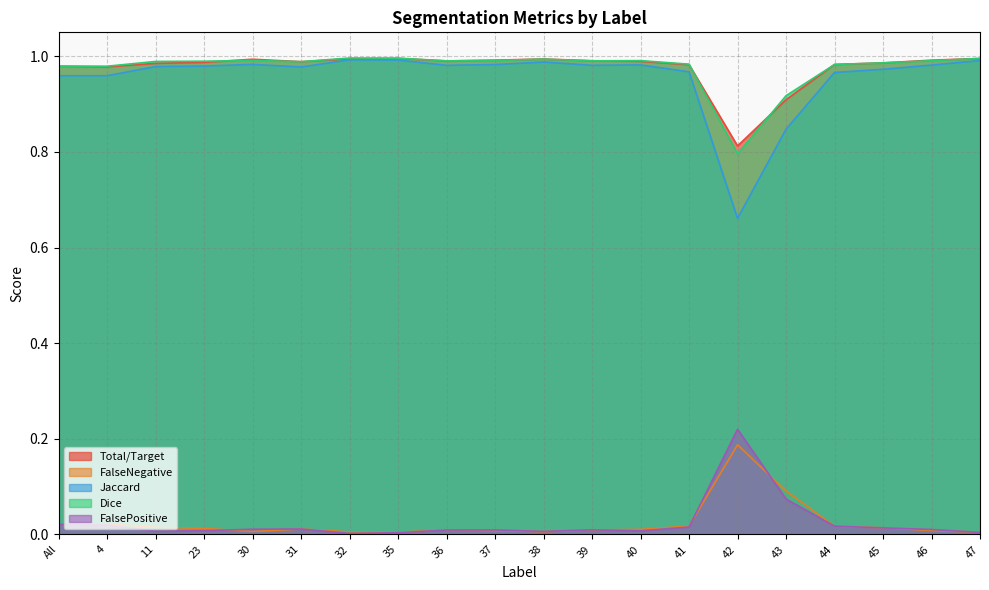

Where is the first local minimum for FalseNegative?

4